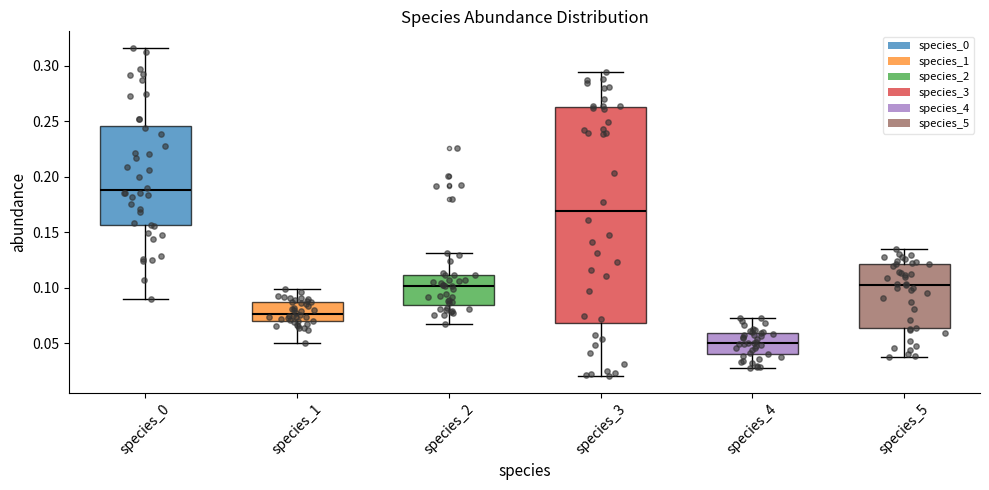

Where is the upper edge of the box for species_1 on the y-axis? The values are not printed on the chart, so give them approximately, as read against the axis.

0.085